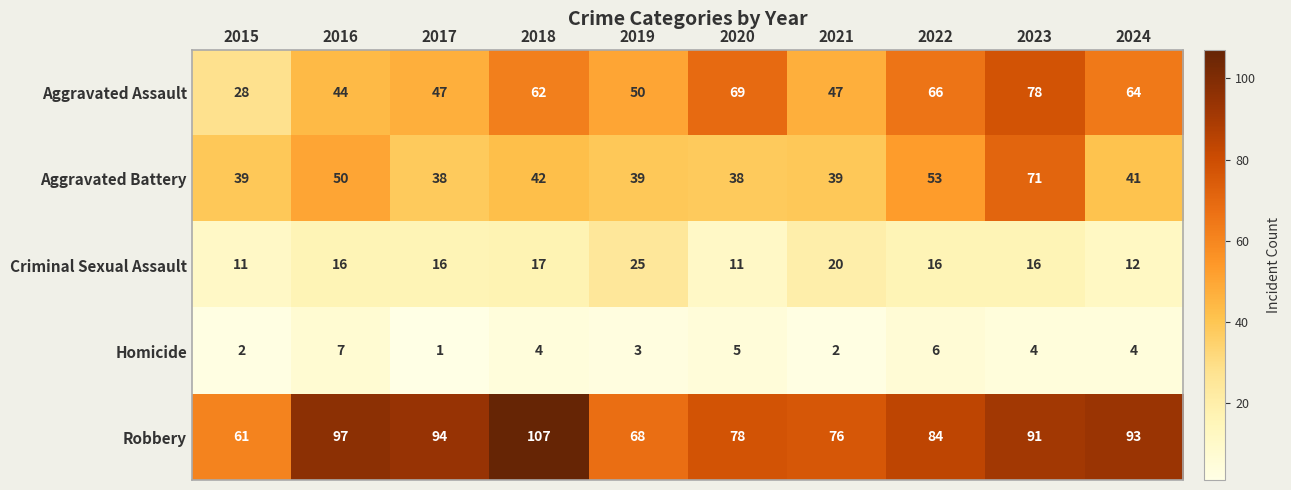

The value of Aggravated Assault at 2022 is 66. True or false?

True